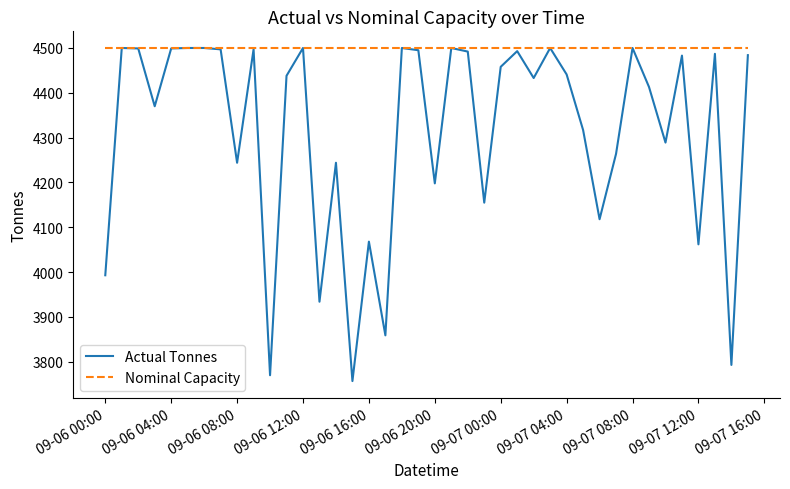

Which series has the largest total across all categories?

Nominal Capacity